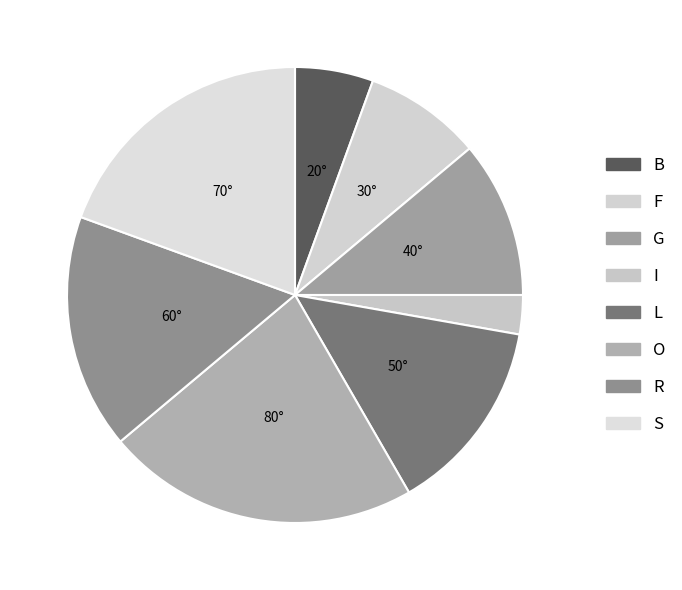

Is B the majority of the pie?

No